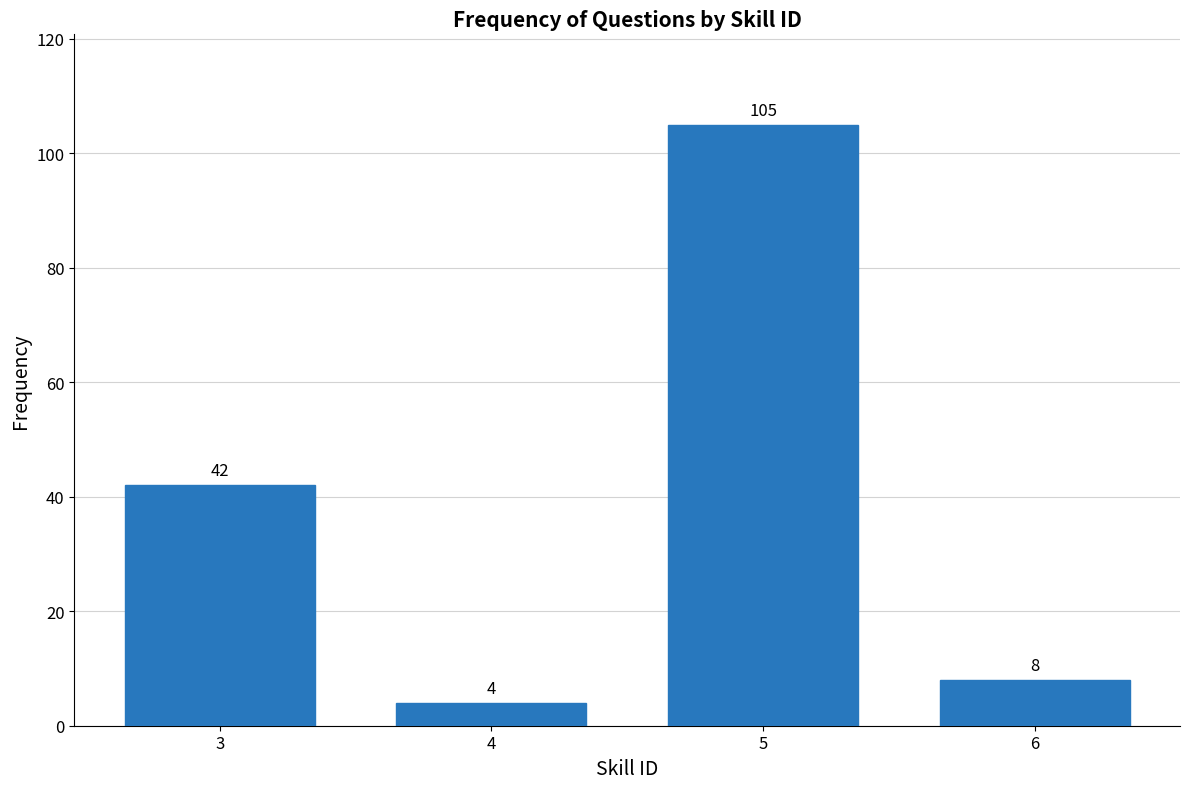

Reading left to right, extract all data points from this chart.

3=42	4=4	5=105	6=8